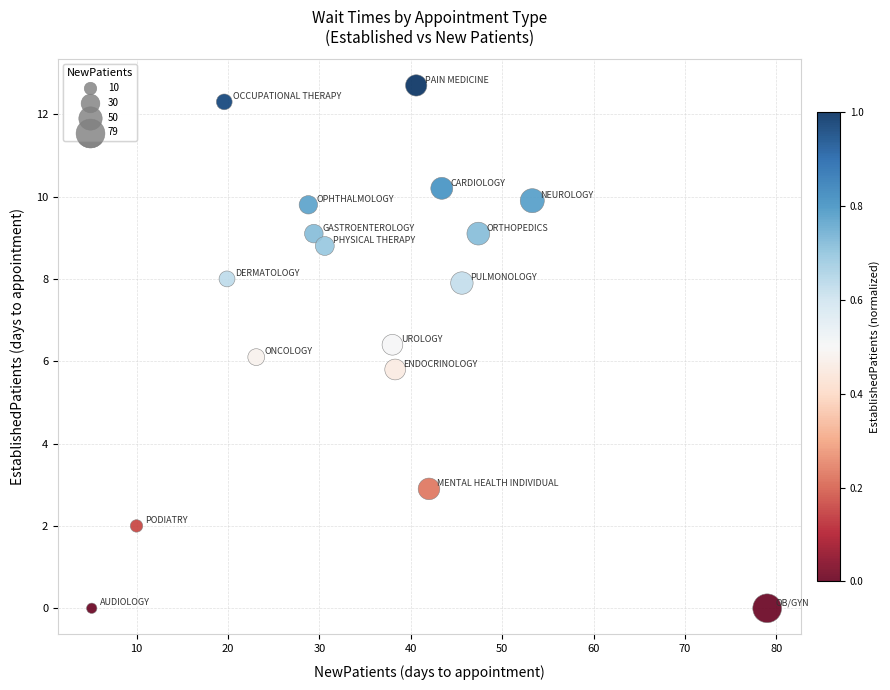

What is the range of X values (max minus min)?

73.9